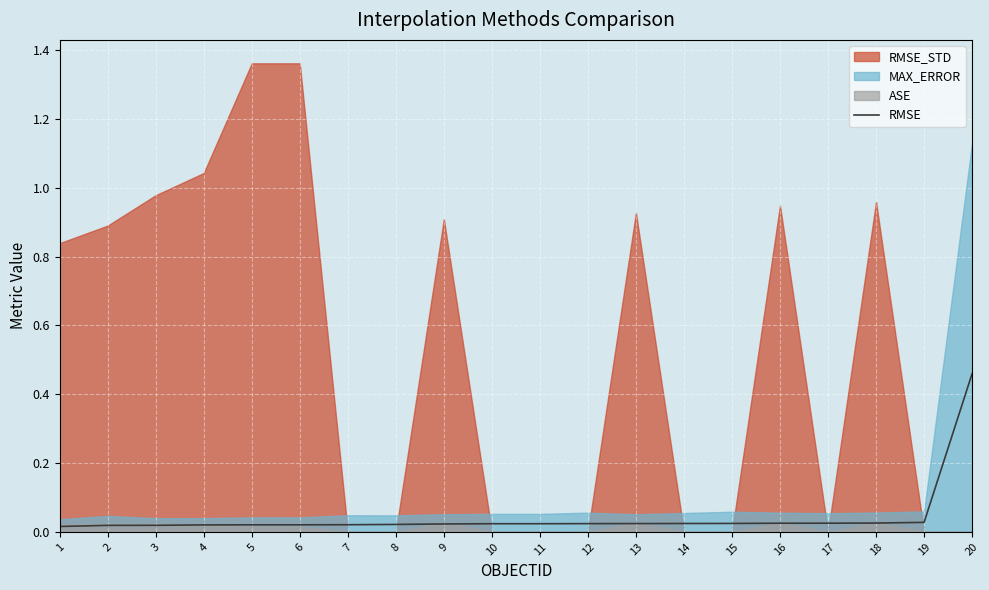

Where is the data nearest to the value 0?

1